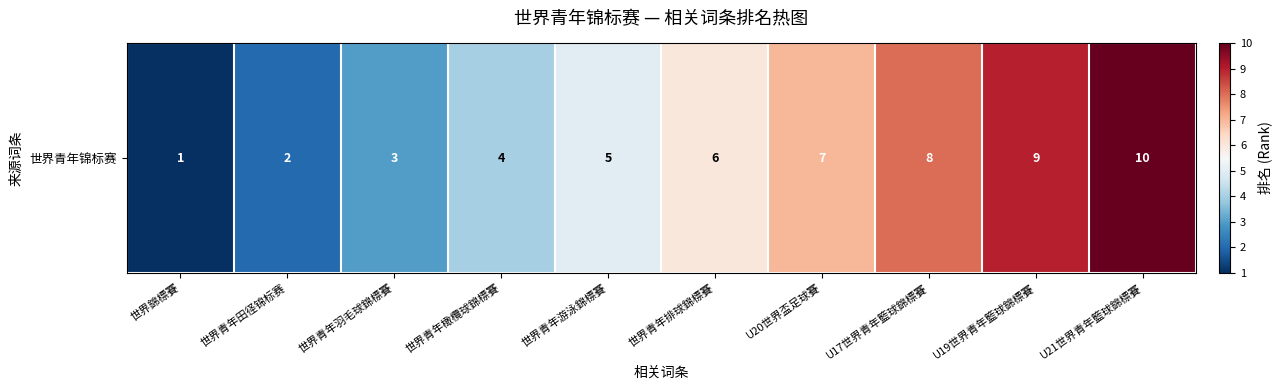

Reading right to left, transcribe all the data shown in this chart.

10	9	8	7	6	5	4	3	2	1